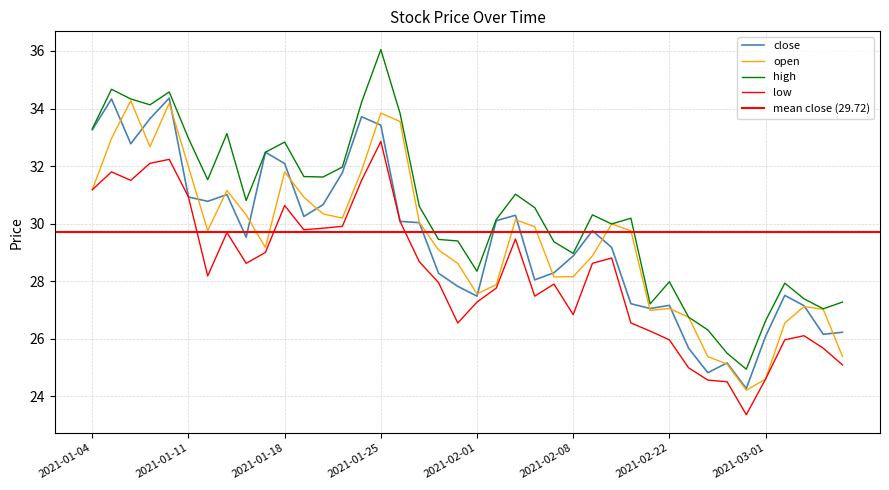

What is the sum of the high values at 2021-01-04 and 2021-01-22?

67.5